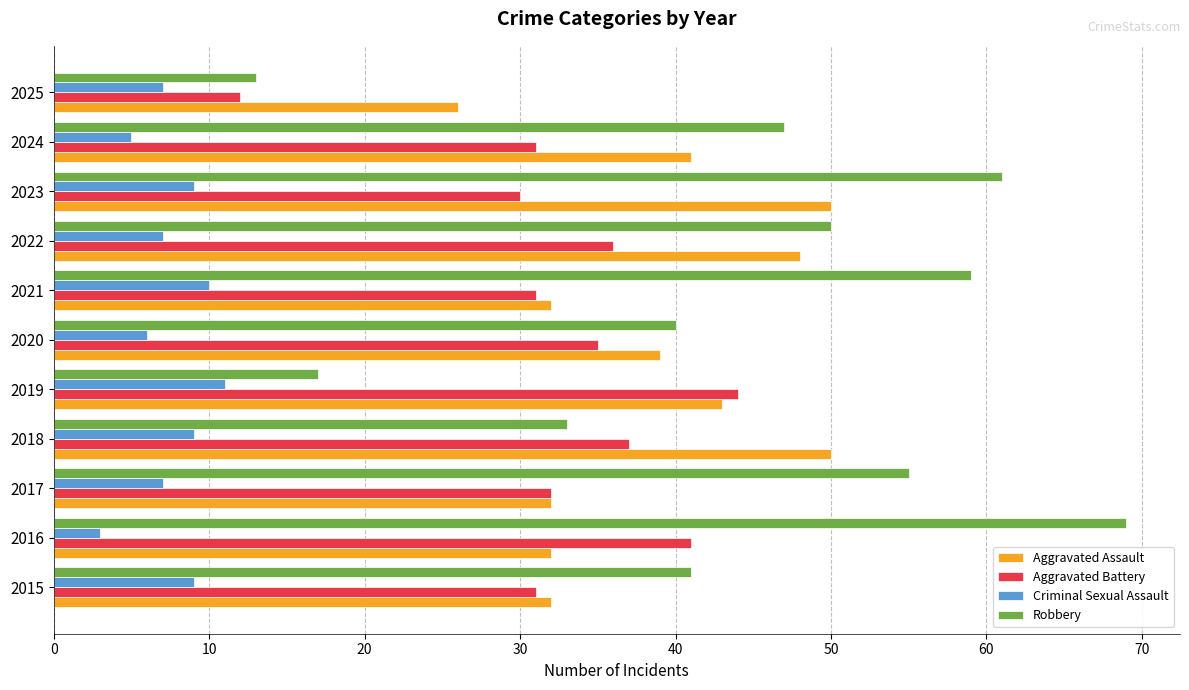

What is the difference between the highest and lowest values at 2022?

43